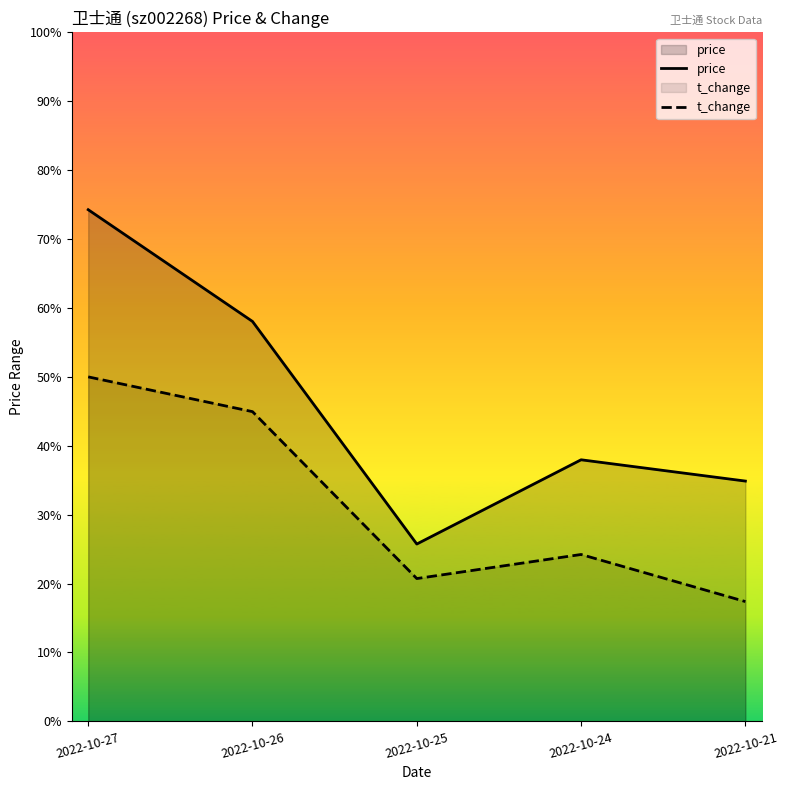

Which series has the widest spread of values?

price